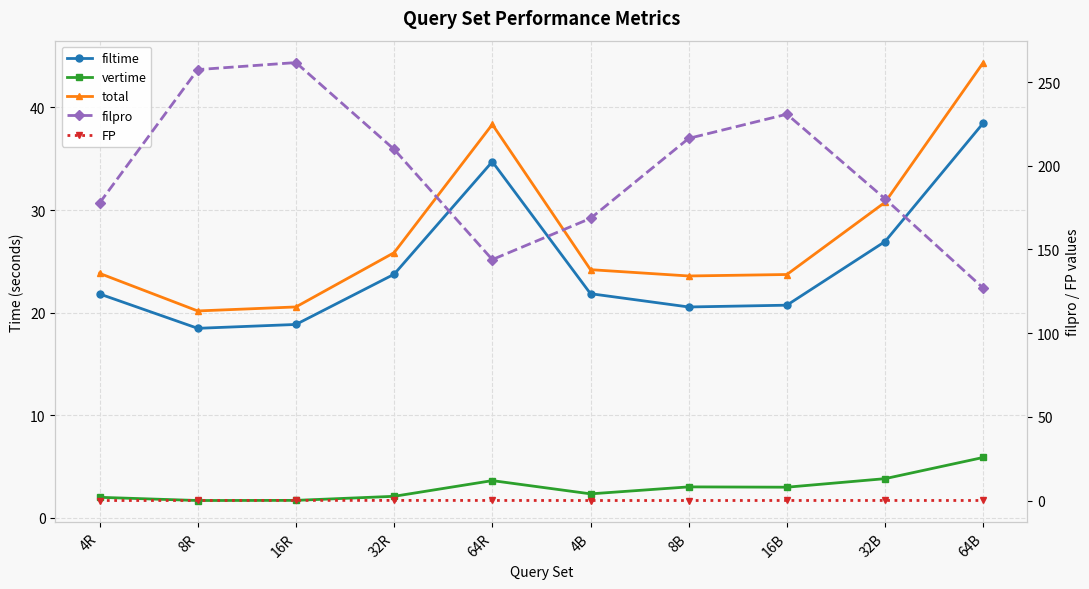

Is it true that vertime equals 2.3 at 4B?

True